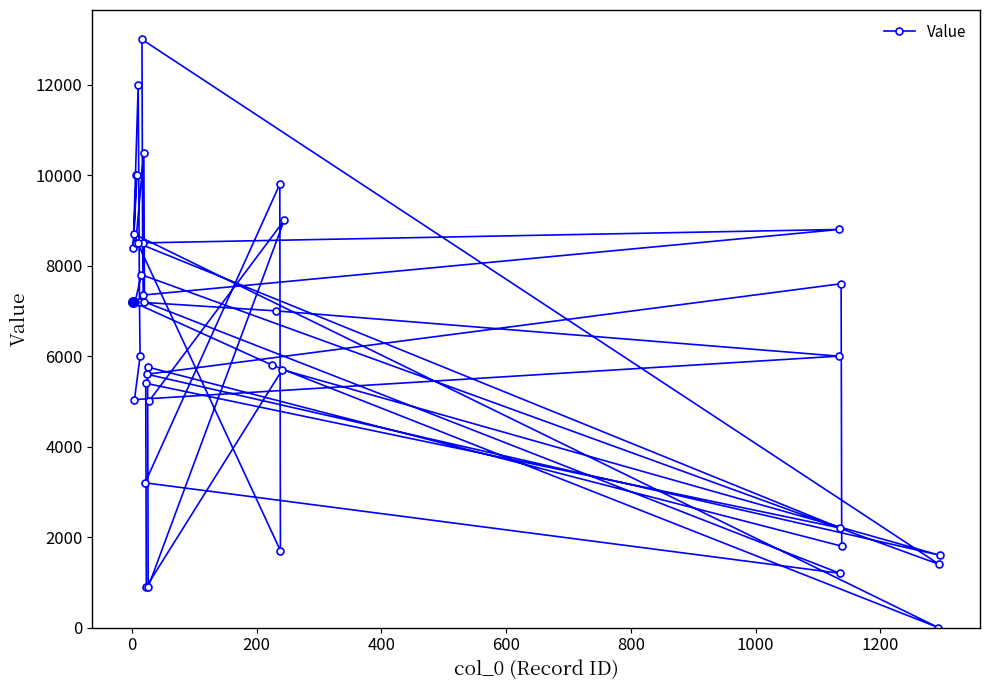

What is the greatest value displayed?

13000